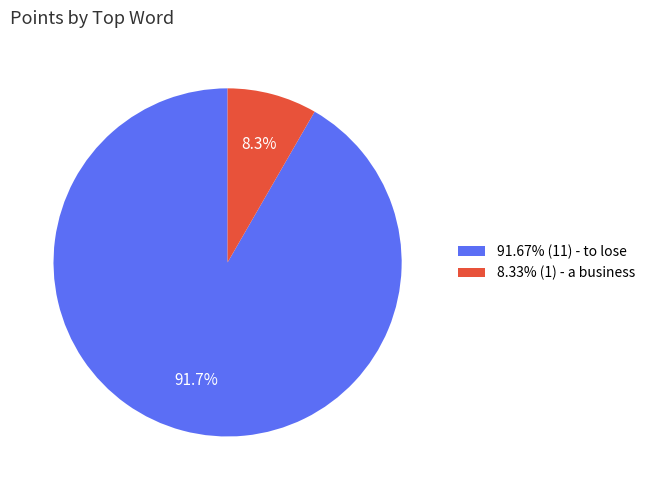

What percentage do 91.67% (11) - to lose and 8.33% (1) - a business together represent?

100.0%